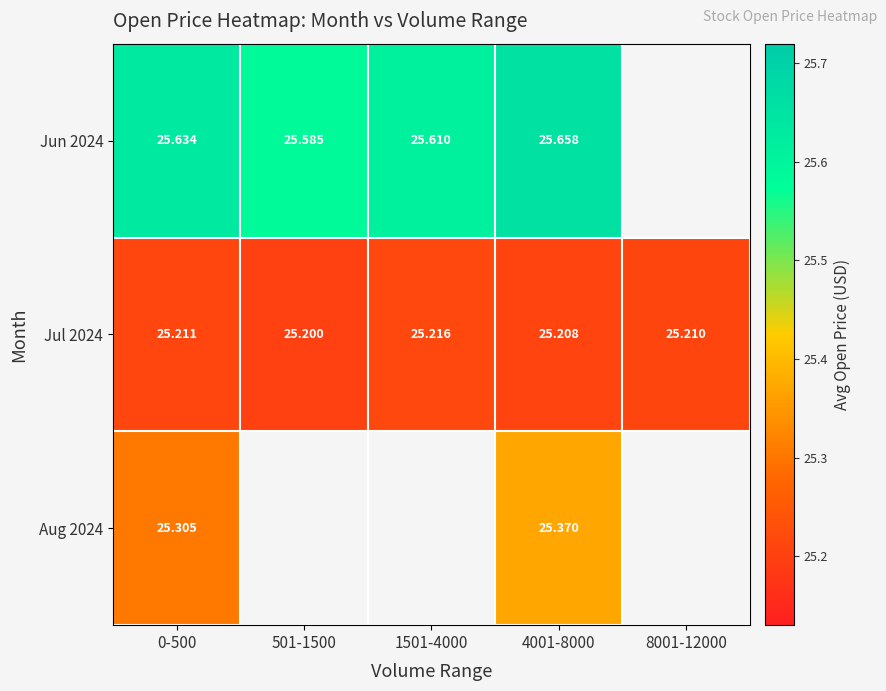

What is the minimum value shown in the chart?

25.2